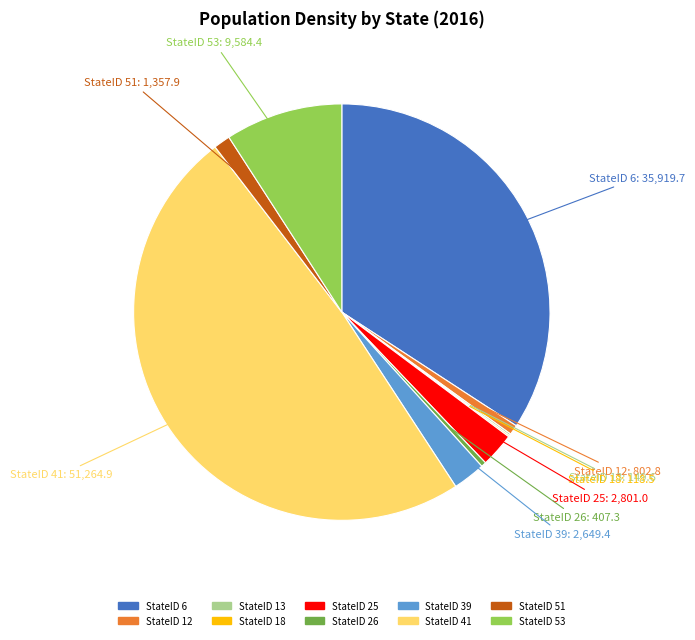

Does any single category account for the majority?

No